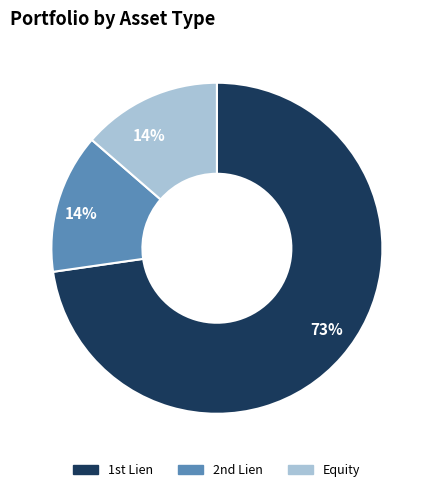

What is the largest slice in the pie chart?

1st Lien